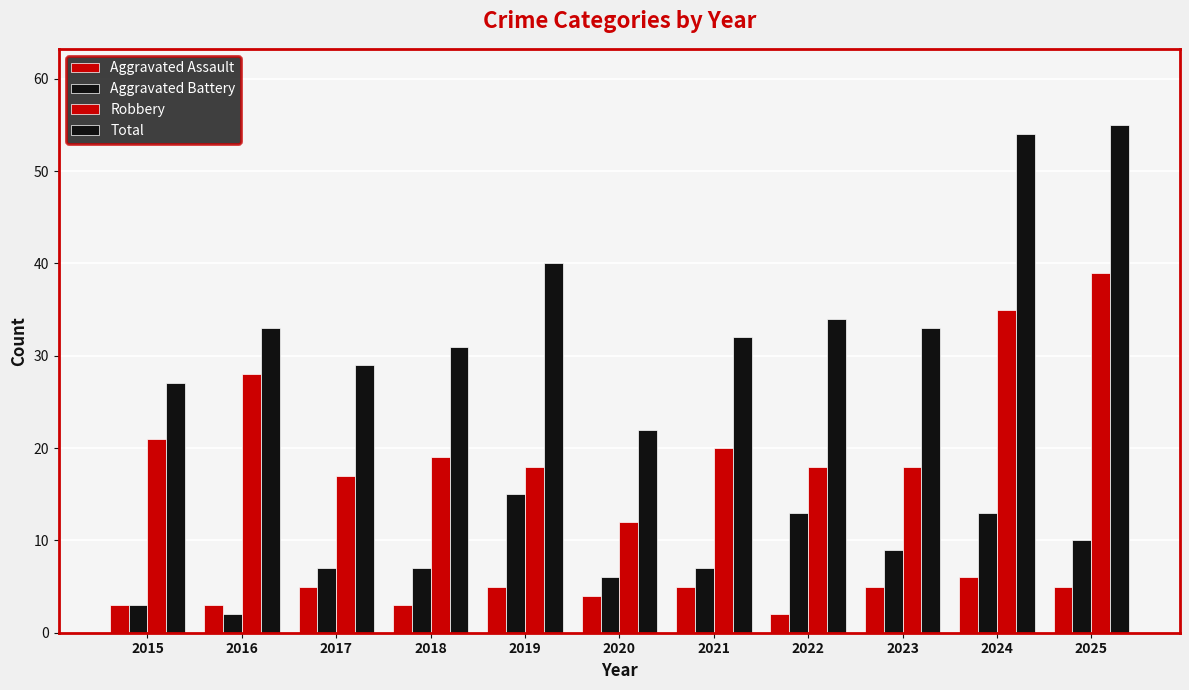

How many bars are there in each group?

4